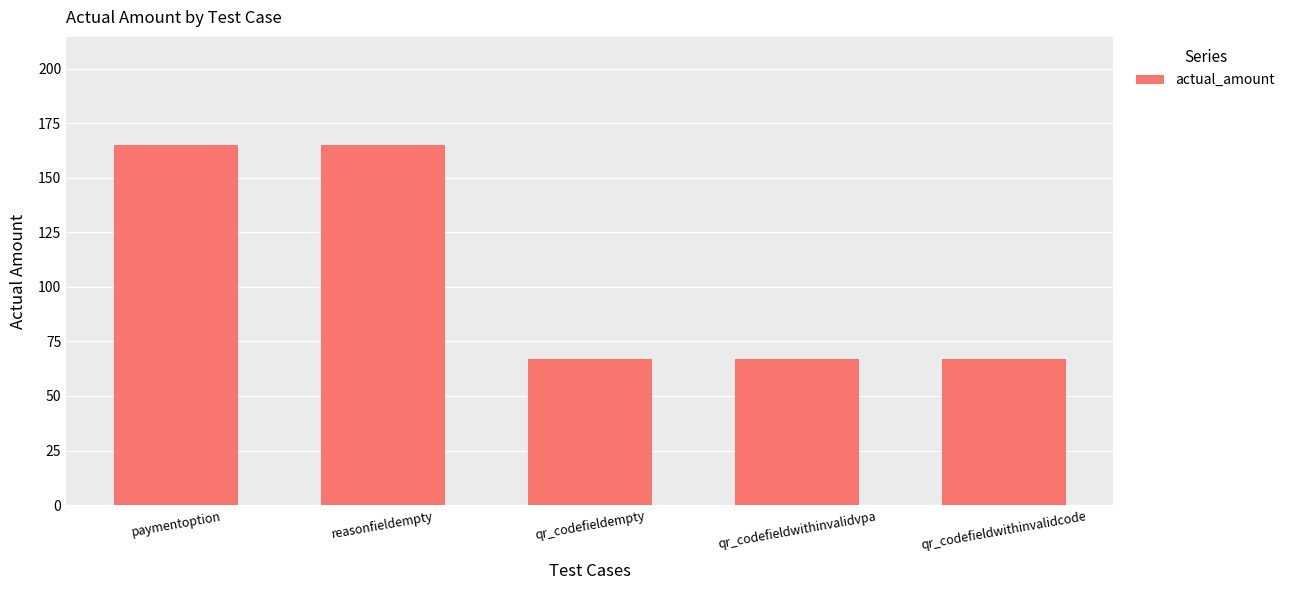

What is the label of the 5th bar from the left?

qr_codefieldwithinvalidcode